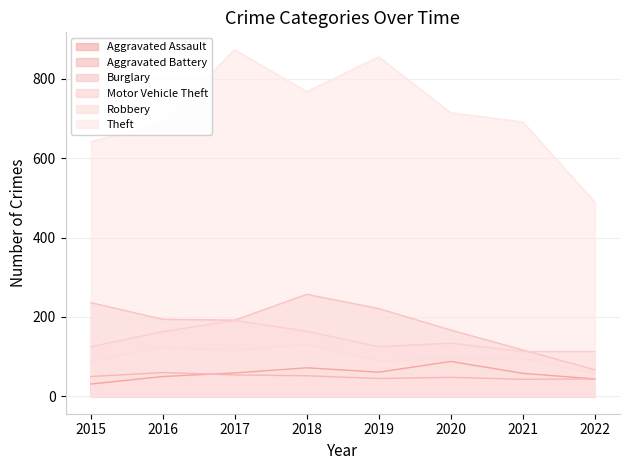

At which category does Robbery reach its first local valley?

2017